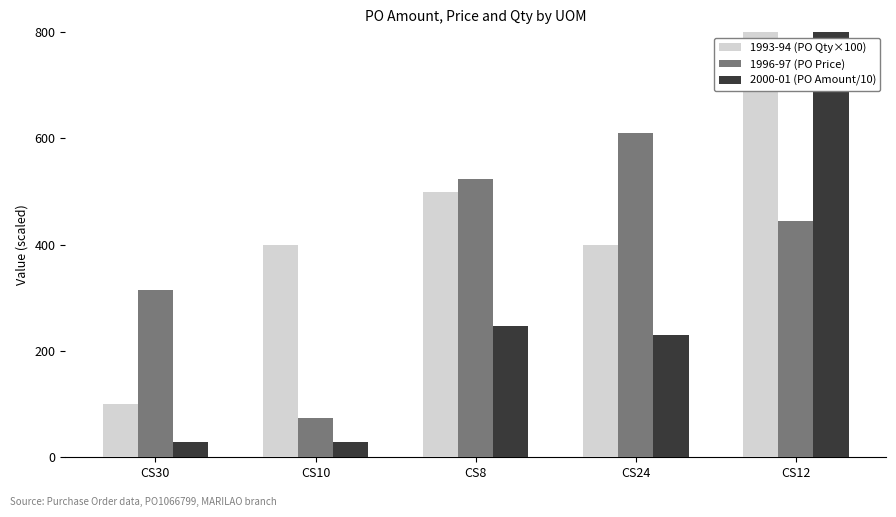

What is the value of the 2000-01 (PO Amount/10) bar at the 5th from the left?

1118.9